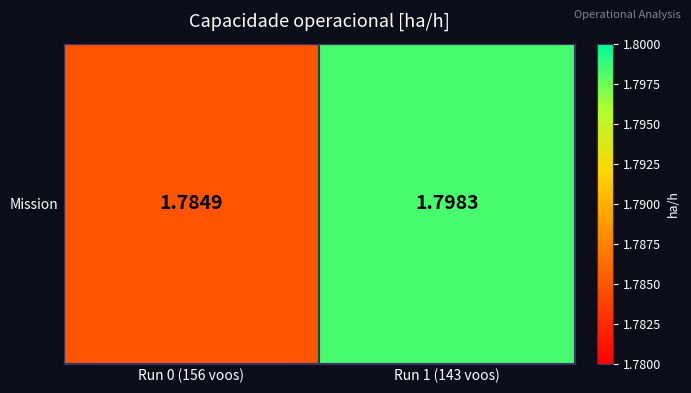

The chart shows a value of 2.4 at Run 1 (143 voos). True or false?

False